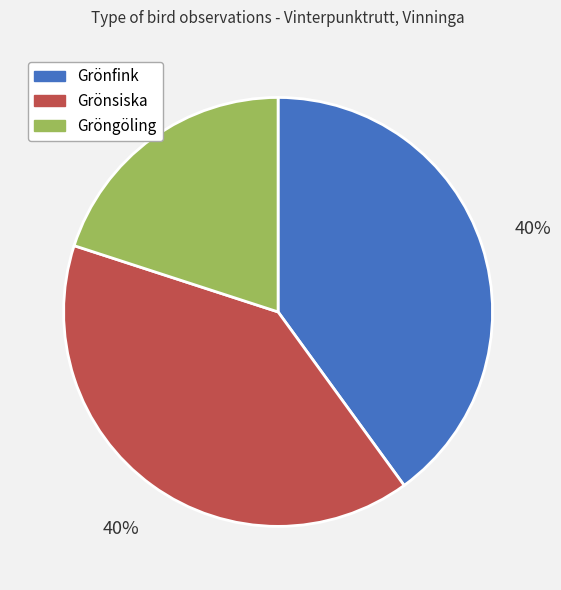

To the nearest percent, what percentage of the pie is Gröngöling?

20%